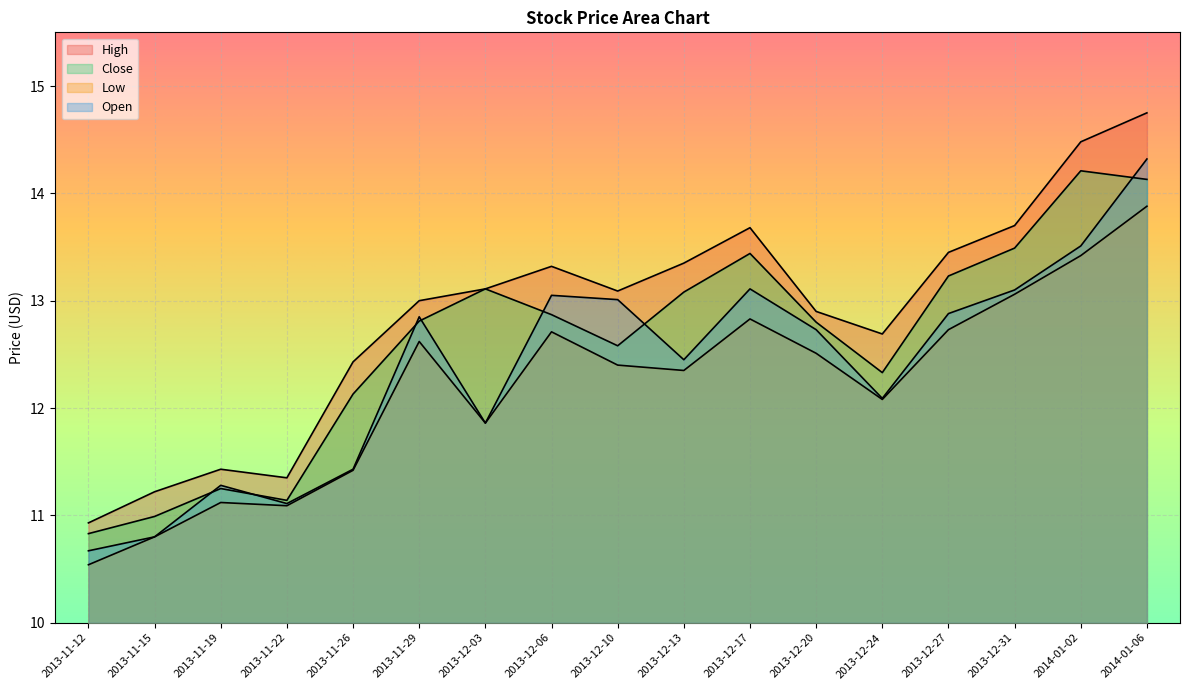

Between 2013-12-06 and 2014-01-02, which series saw the biggest shift?

Close